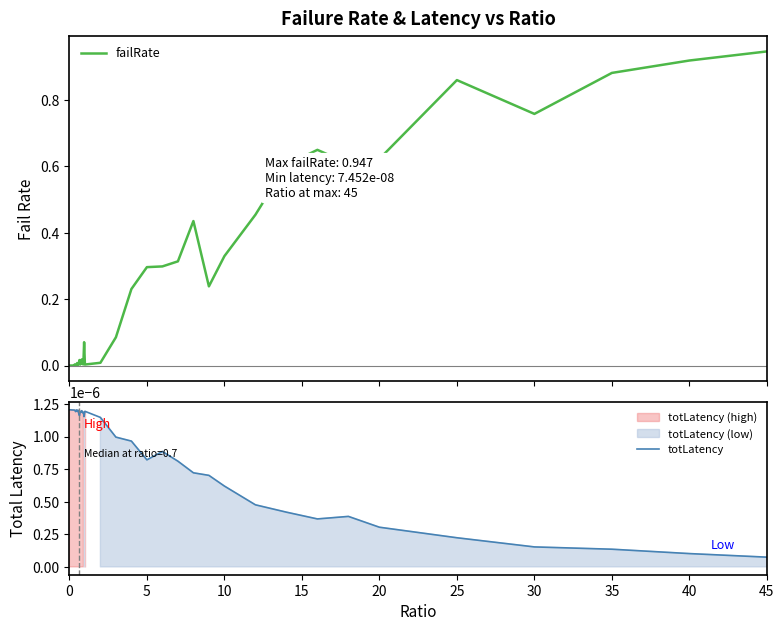

Which category has the lowest value in the totLatency series?

45